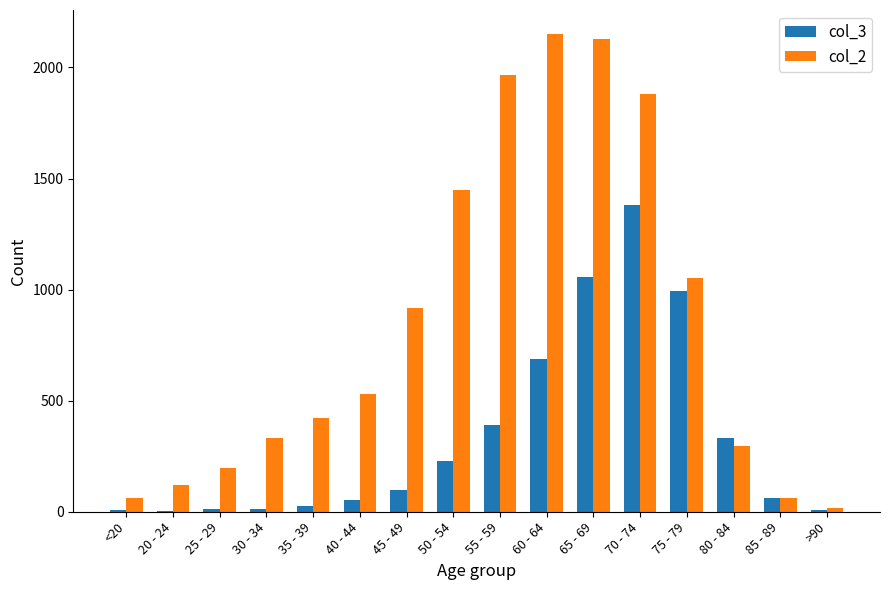

What is the spread (max minus min) of values at 65 - 69?

1073